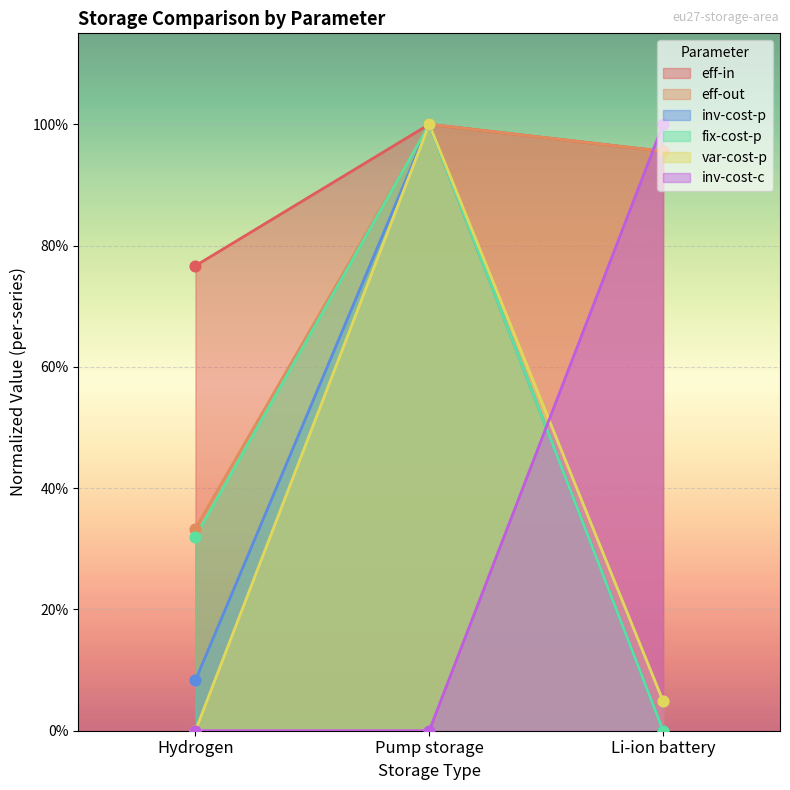

What are all the series names shown in the legend?

eff-in, eff-out, inv-cost-p, fix-cost-p, var-cost-p, inv-cost-c